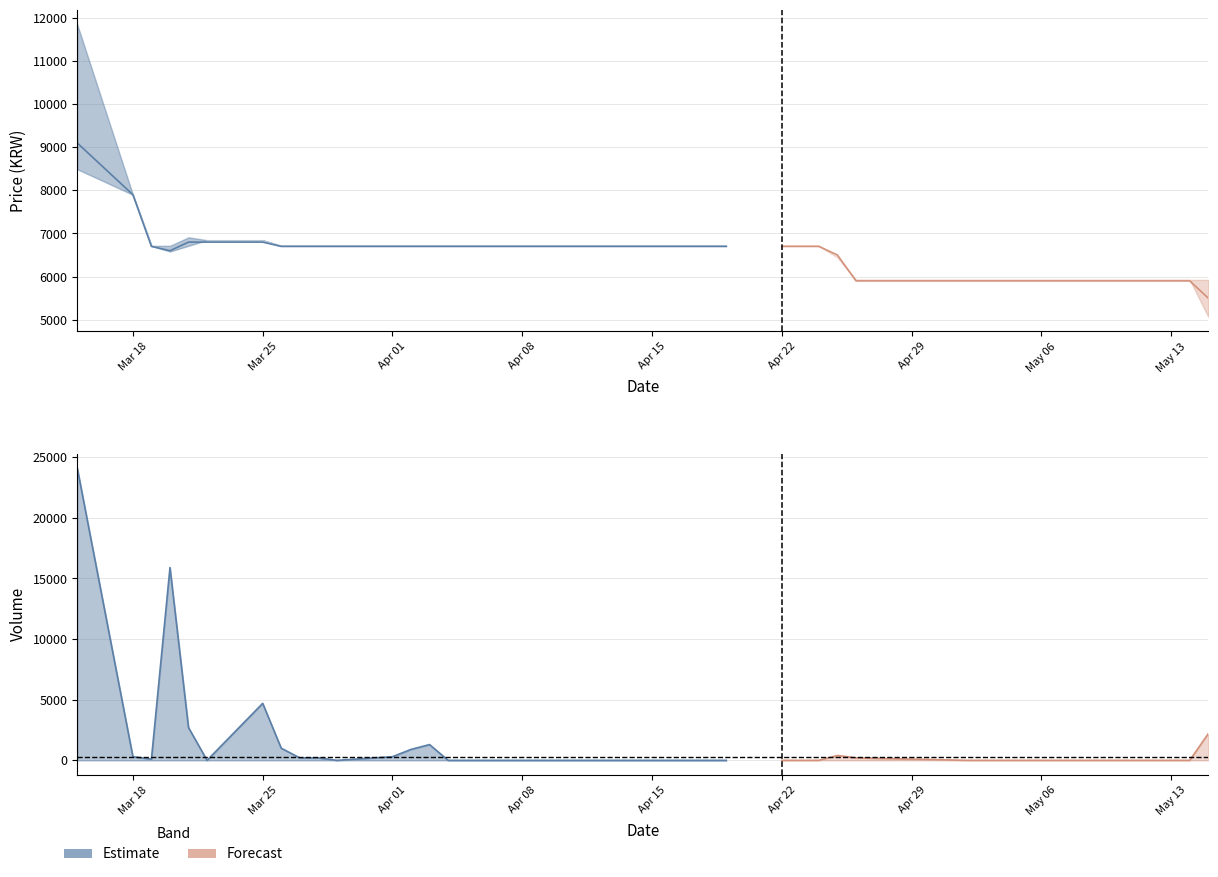

Does the chart have visible grid lines?

Yes